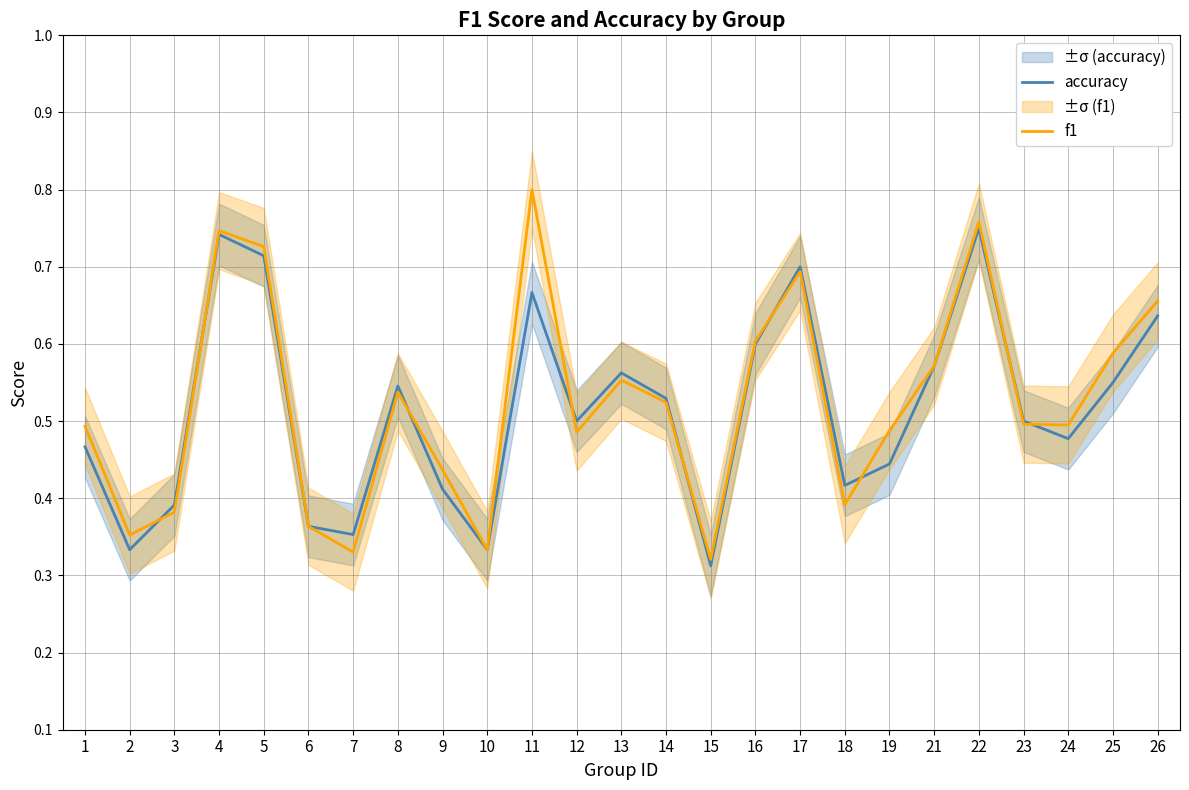

Reading right to left, list all the values displayed in this chart.

accuracy: 26=0.6	25=0.6	24=0.5	23=0.5	22=0.8	21=0.6	19=0.4	18=0.4	17=0.7	16=0.6	15=0.3	14=0.5	13=0.6	12=0.5	11=0.7	10=0.3	9=0.4	8=0.5	7=0.4	6=0.4	5=0.7	4=0.7	3=0.4	2=0.3	1=0.5
f1: 26=0.7	25=0.6	24=0.5	23=0.5	22=0.8	21=0.6	19=0.5	18=0.4	17=0.7	16=0.6	15=0.3	14=0.5	13=0.6	12=0.5	11=0.8	10=0.3	9=0.4	8=0.5	7=0.3	6=0.4	5=0.7	4=0.7	3=0.4	2=0.4	1=0.5